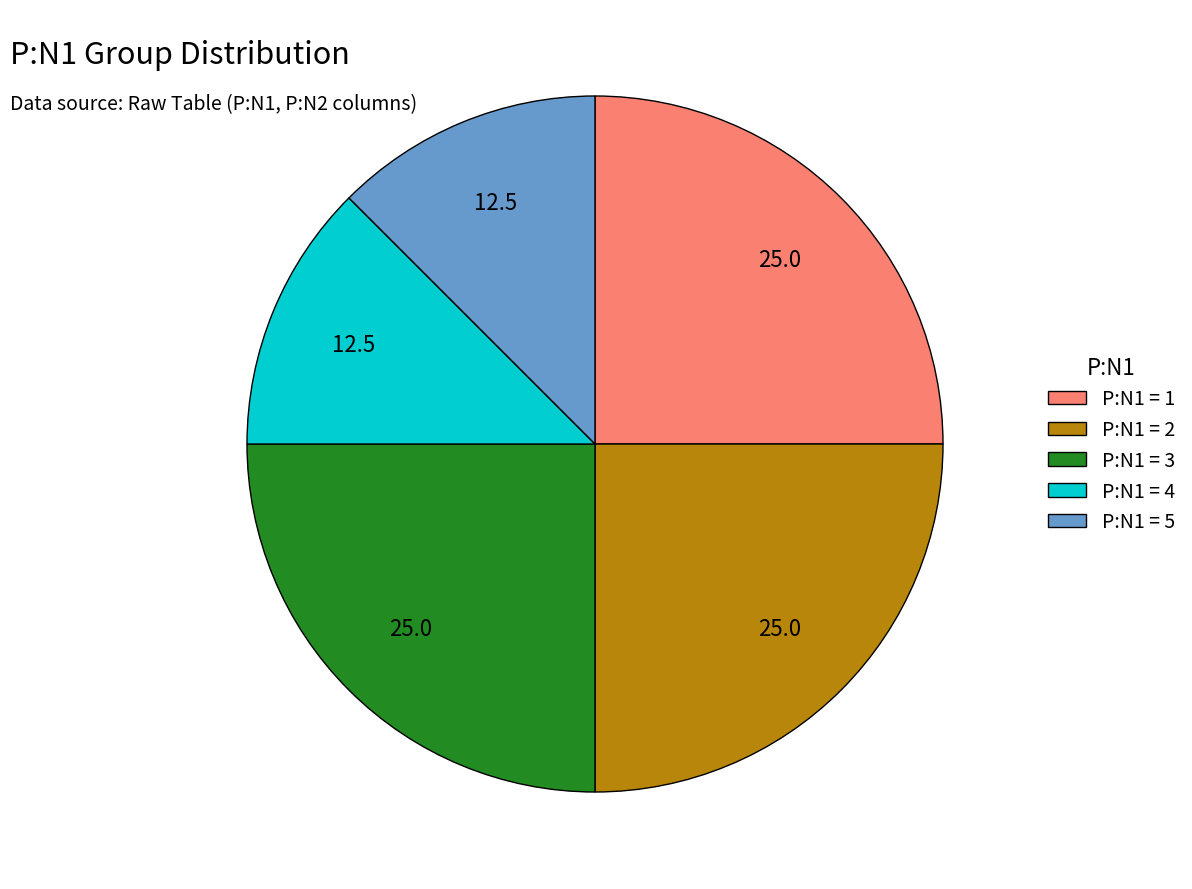

Is there any slice that represents more than half of the pie?

No